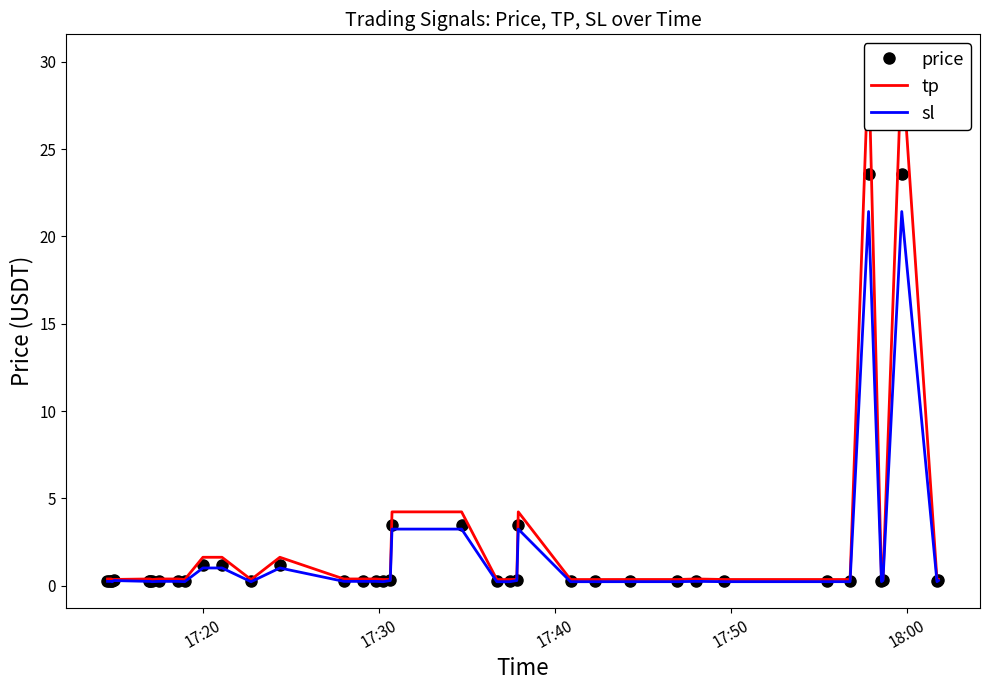

What is the average value of the tp series?

2.2